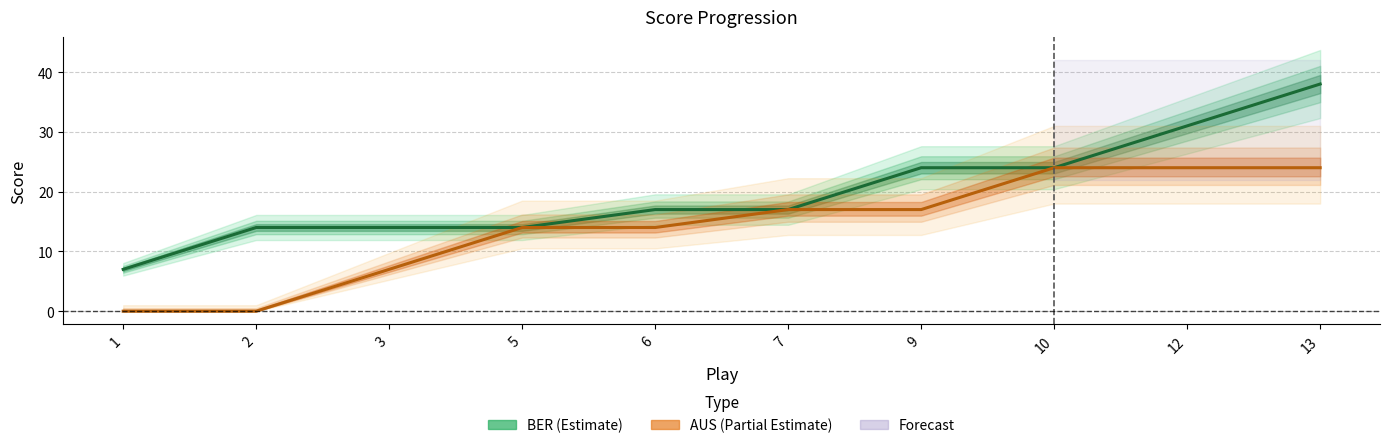

How many distinct data groups are displayed?

2